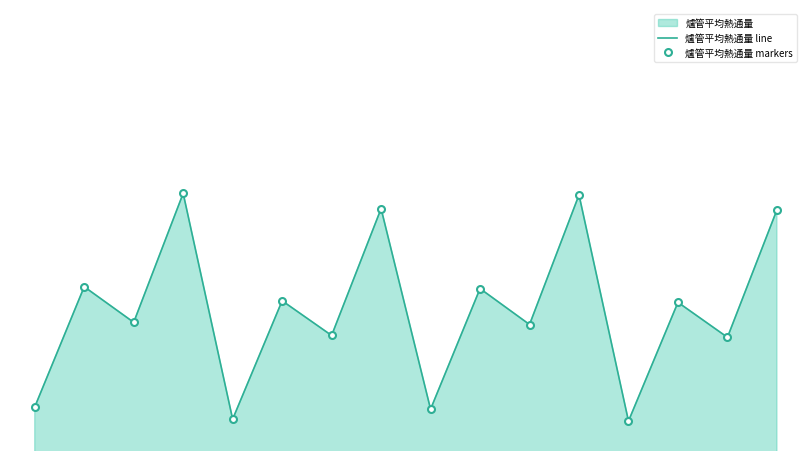

Which series has the largest total across all categories?

爐管平均熱通量 line